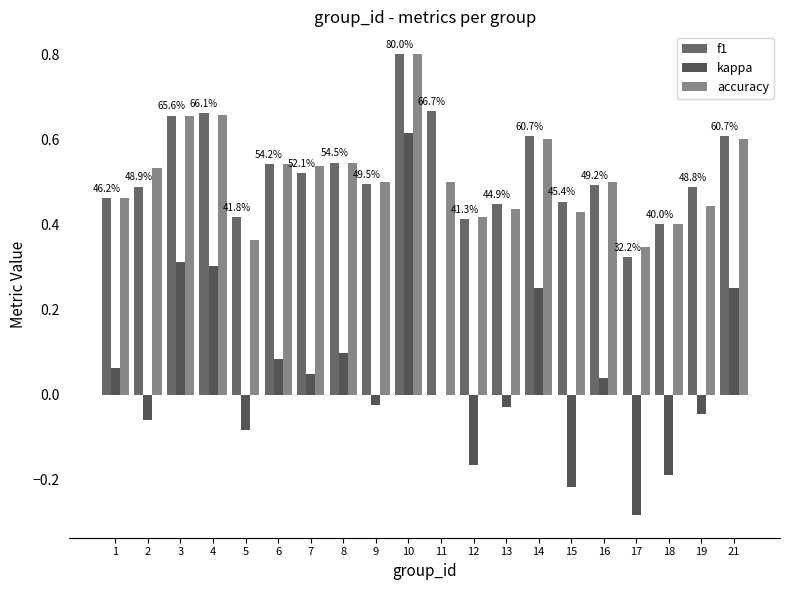

What is the value of the accuracy bar at the 11th from the left?

0.5